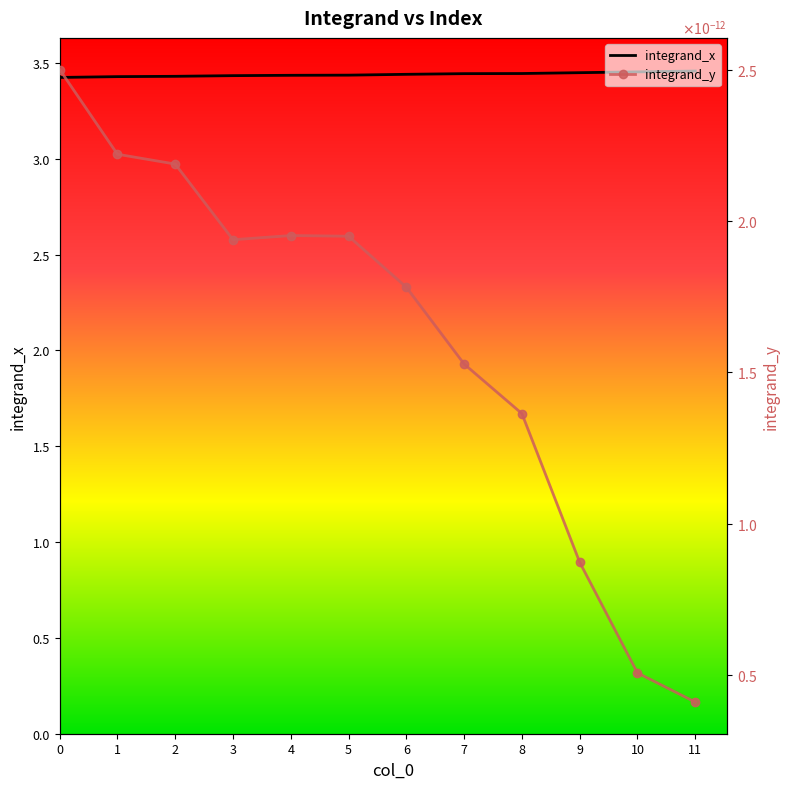

Is it true that integrand_x equals 4.9 at 11?

False